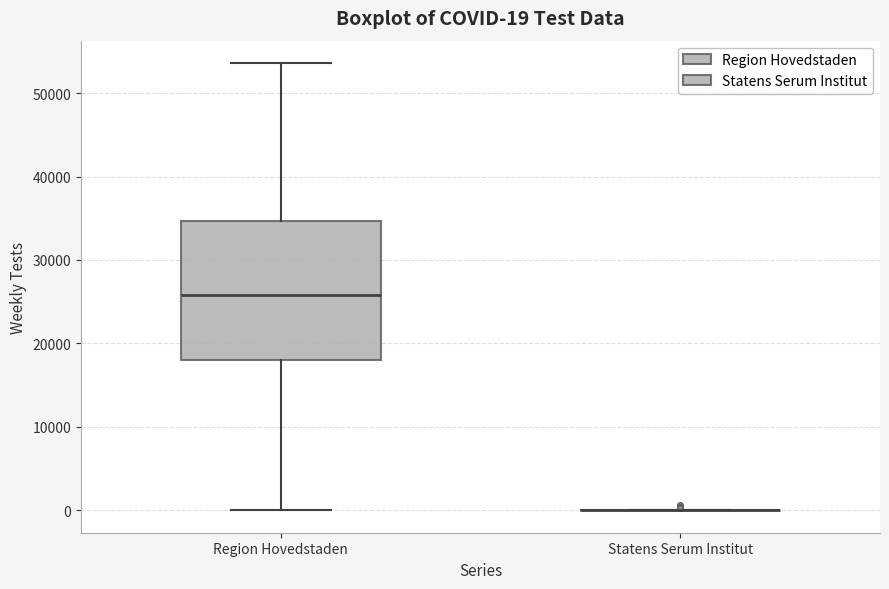

Which box is the tallest, from its lower edge to its upper edge?

Region Hovedstaden